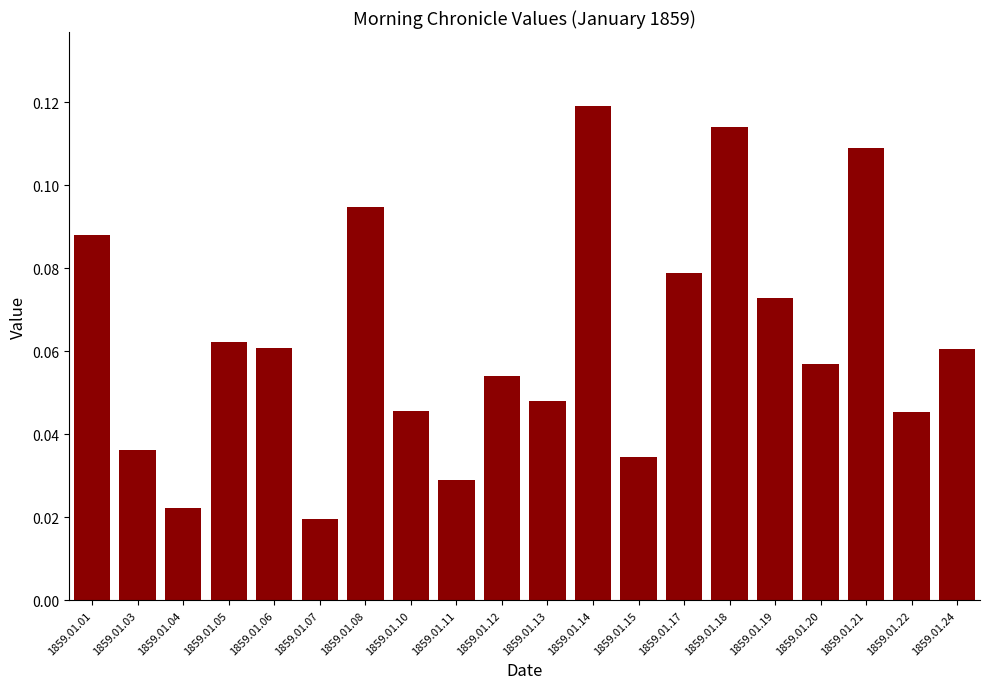

What is the sum of all values?

1.3